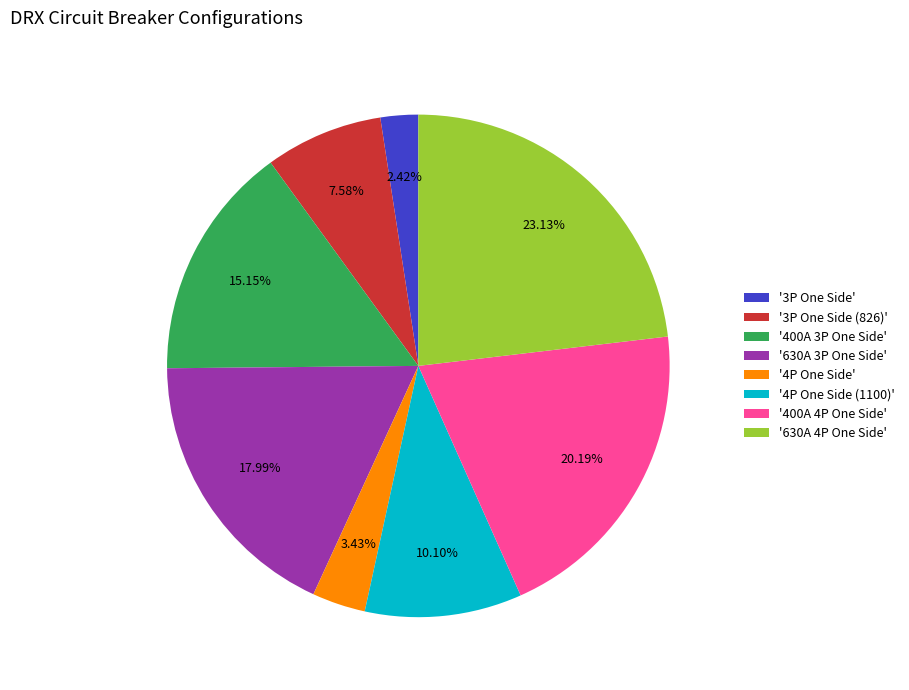

Is there a majority slice in this chart?

No